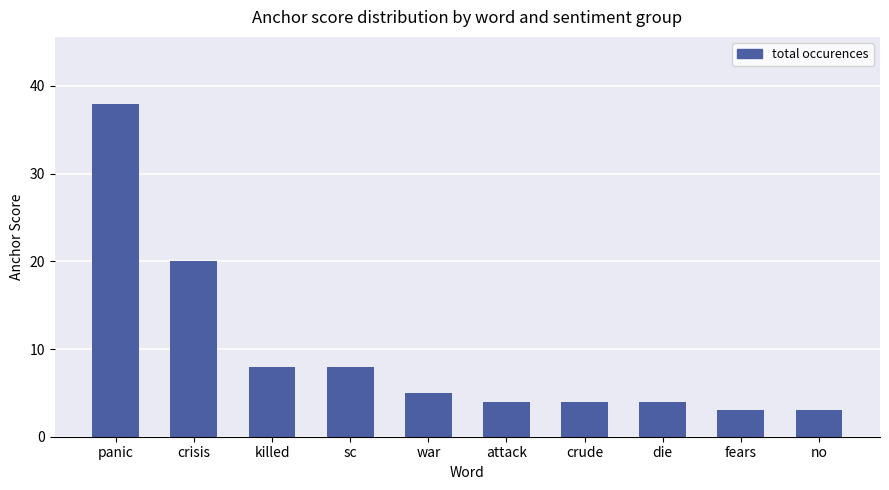

What is the maximum value shown in the chart?

38